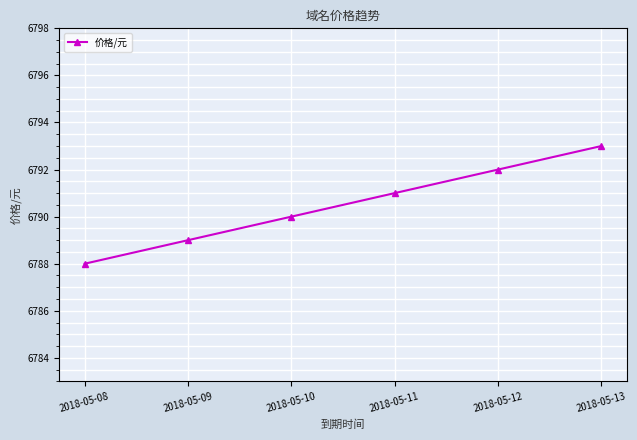

What is the smallest value displayed?

6788